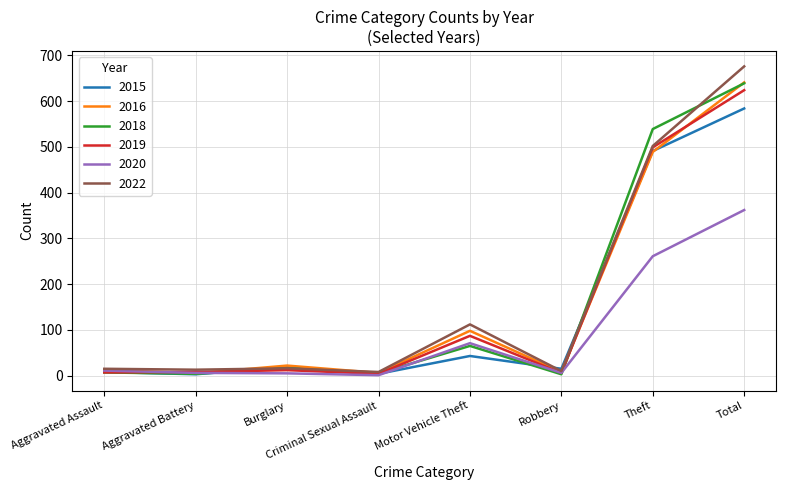

At which category does the chart reach its peak across all series?

Total